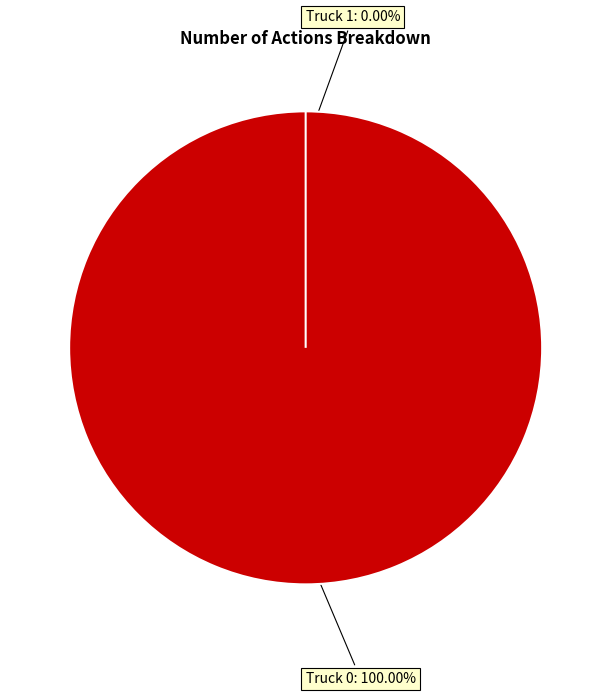

Which has a higher value, Truck 1 or Truck 0?

Truck 0